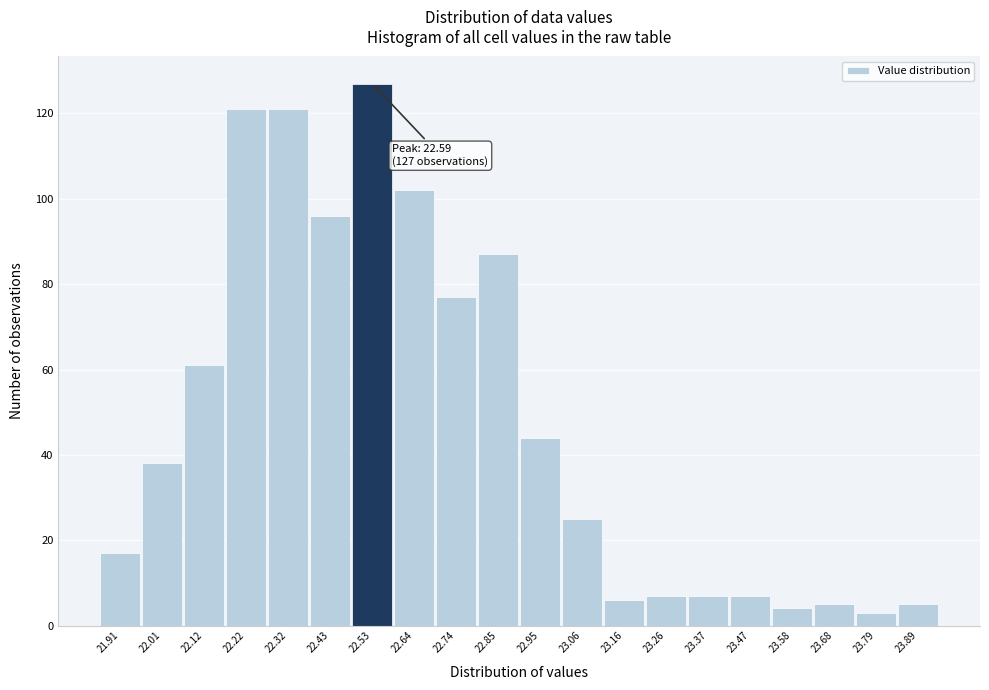

Reading right to left, list all the values displayed in this chart.

5	3	5	4	7	7	7	6	25	44	87	77	102	127	96	121	121	61	38	17